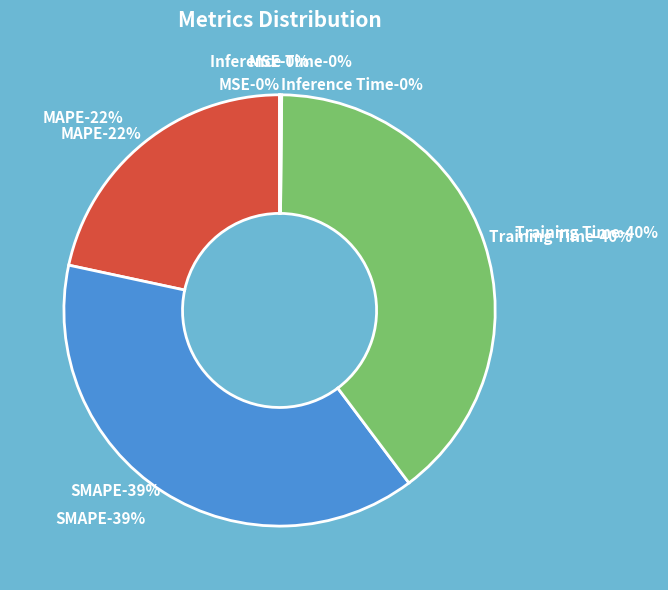

True or false: Training Time accounts for 40% of the total.

True